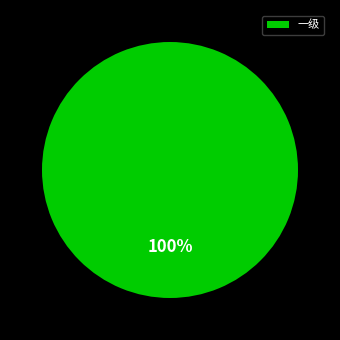

Rank the categories by value from lowest to highest.

一级